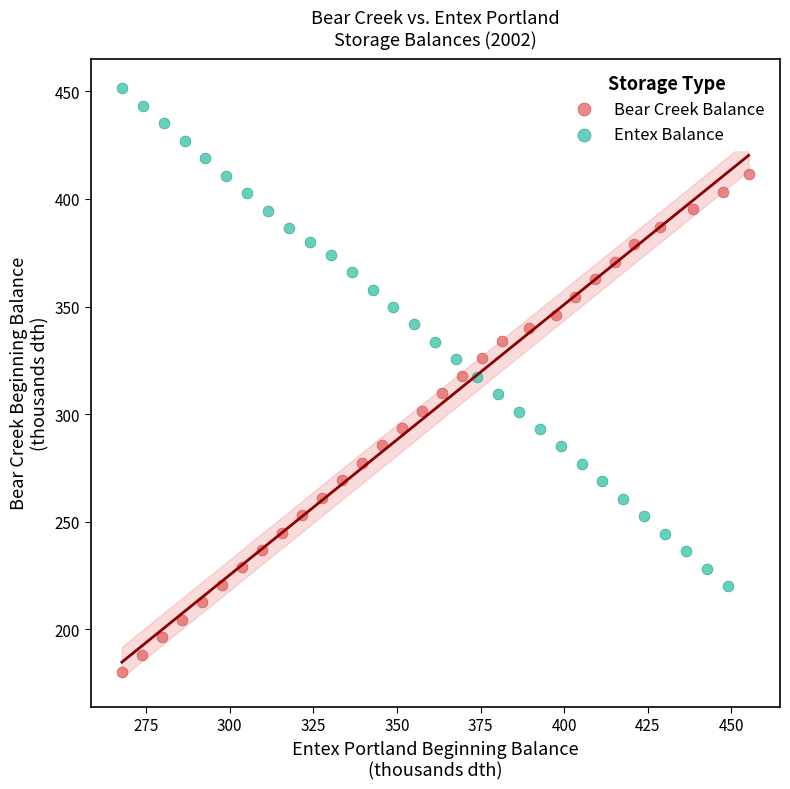

Which series reaches the minimum Y coordinate?

Bear Creek Balance